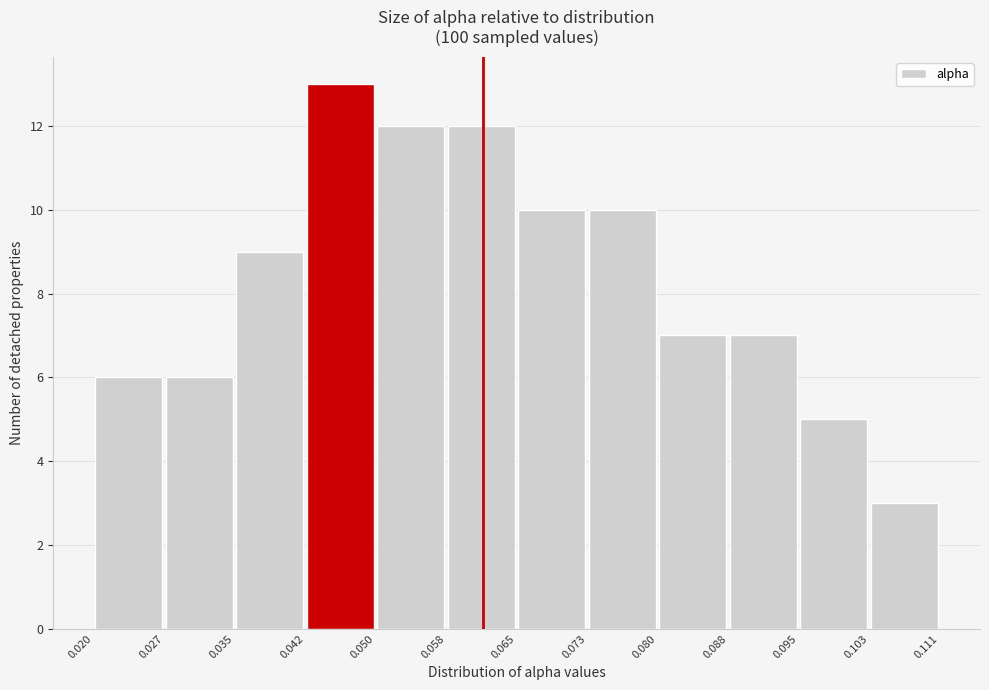

What is the height of the bar covering 0.027 to 0.035 on the x-axis? The values are not printed on the chart, so give them approximately, as read against the axis.

6